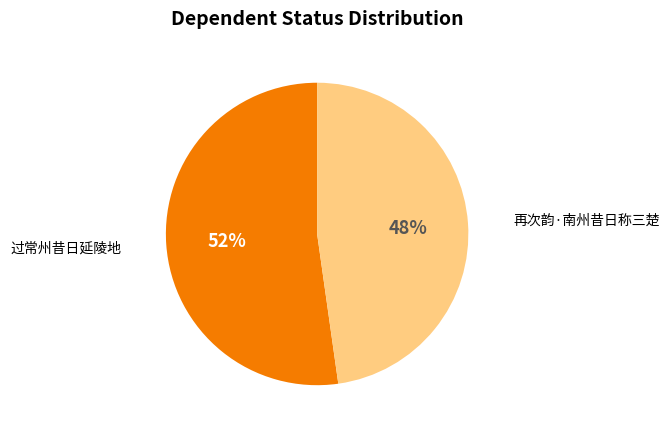

Is there a majority slice in this chart?

Yes